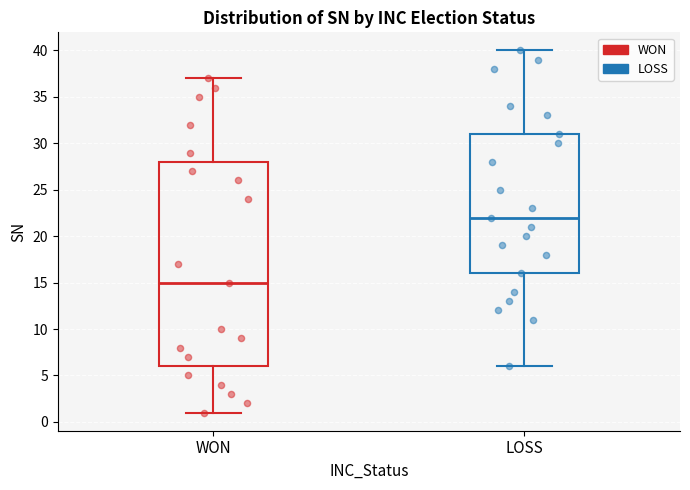

Reading left to right, transcribe this box plot: for each box, give where its median line is, the range the box spans, and where its two whiskers end, as read against the y-axis. The values are not printed on the chart, so give them approximately, as read against the axis.

WON: median 15, box 6 to 28, whiskers 1 to 37
LOSS: median 22, box 16 to 31, whiskers 6 to 40